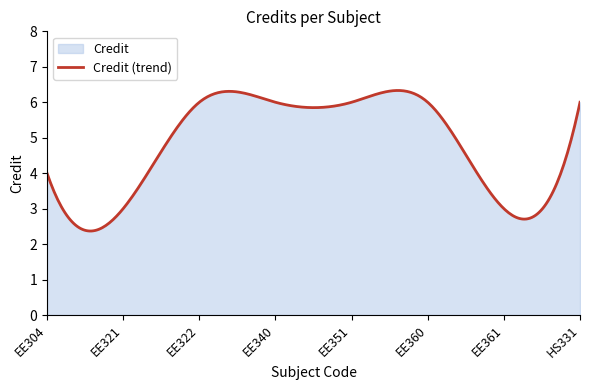

How many data points does each series have?

8